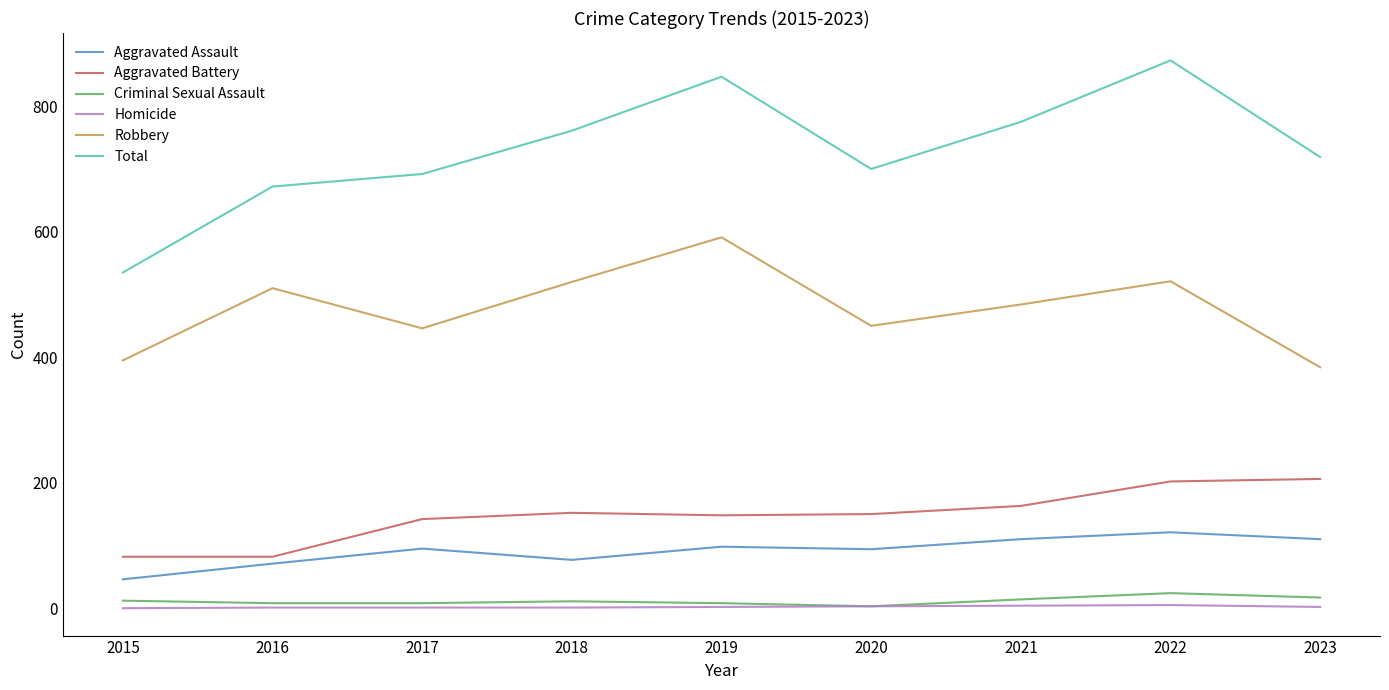

Is it true that Homicide equals 2 at 2023?

True